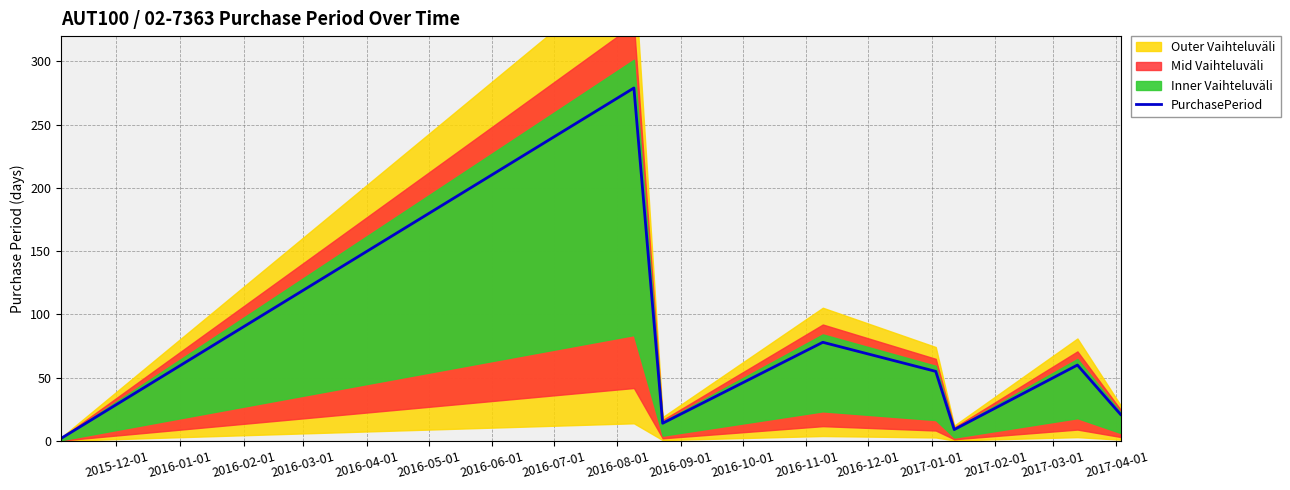

At which label is the value closest to 140?

2016-03-01